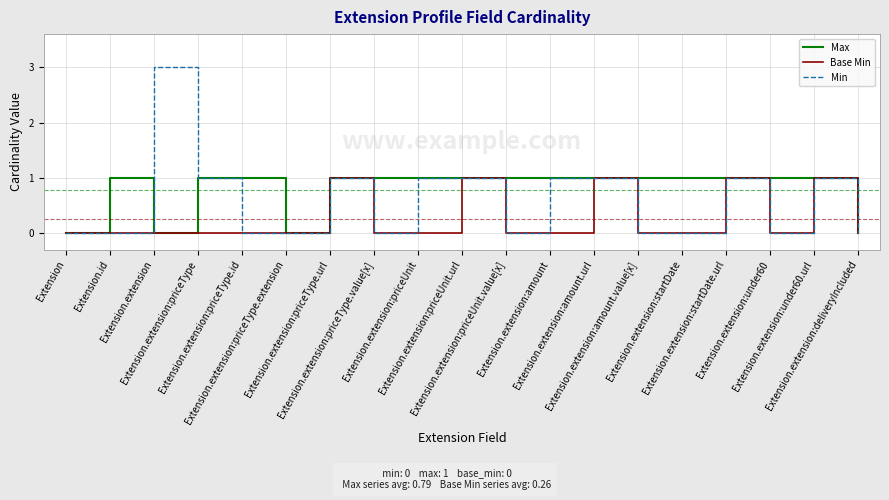

Reading right to left, list all the values displayed in this chart.

Max: Extension.extension:deliveryIncluded=0	Extension.extension:under60.url=1	Extension.extension:under60=1	Extension.extension:startDate.url=1	Extension.extension:startDate=1	Extension.extension:amount.value[x]=1	Extension.extension:amount.url=1	Extension.extension:amount=1	Extension.extension:priceUnit.value[x]=1	Extension.extension:priceUnit.url=1	Extension.extension:priceUnit=1	Extension.extension:priceType.value[x]=1	Extension.extension:priceType.url=1	Extension.extension:priceType.extension=0	Extension.extension:priceType.id=1	Extension.extension:priceType=1	Extension.extension=0	Extension.id=1	Extension=0
Base Min: Extension.extension:deliveryIncluded=0	Extension.extension:under60.url=1	Extension.extension:under60=0	Extension.extension:startDate.url=1	Extension.extension:startDate=0	Extension.extension:amount.value[x]=0	Extension.extension:amount.url=1	Extension.extension:amount=0	Extension.extension:priceUnit.value[x]=0	Extension.extension:priceUnit.url=1	Extension.extension:priceUnit=0	Extension.extension:priceType.value[x]=0	Extension.extension:priceType.url=1	Extension.extension:priceType.extension=0	Extension.extension:priceType.id=0	Extension.extension:priceType=0	Extension.extension=0	Extension.id=0	Extension=0
Min: Extension.extension:deliveryIncluded=0	Extension.extension:under60.url=1	Extension.extension:under60=0	Extension.extension:startDate.url=1	Extension.extension:startDate=0	Extension.extension:amount.value[x]=0	Extension.extension:amount.url=1	Extension.extension:amount=1	Extension.extension:priceUnit.value[x]=0	Extension.extension:priceUnit.url=1	Extension.extension:priceUnit=1	Extension.extension:priceType.value[x]=0	Extension.extension:priceType.url=1	Extension.extension:priceType.extension=0	Extension.extension:priceType.id=0	Extension.extension:priceType=1	Extension.extension=3	Extension.id=0	Extension=0